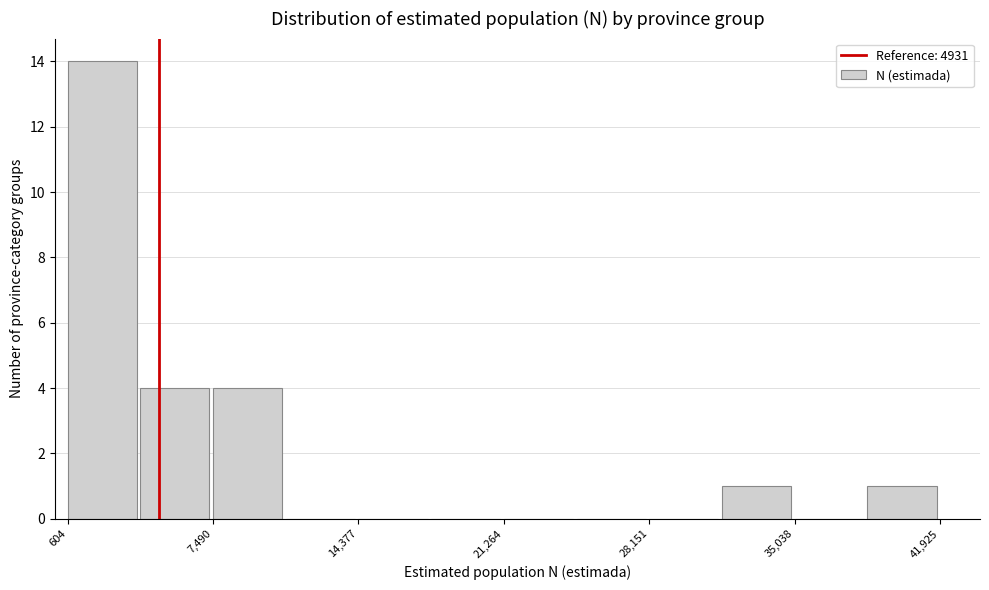

Read against the x-axis, roughly where is the centre of the tallest bar?

2000